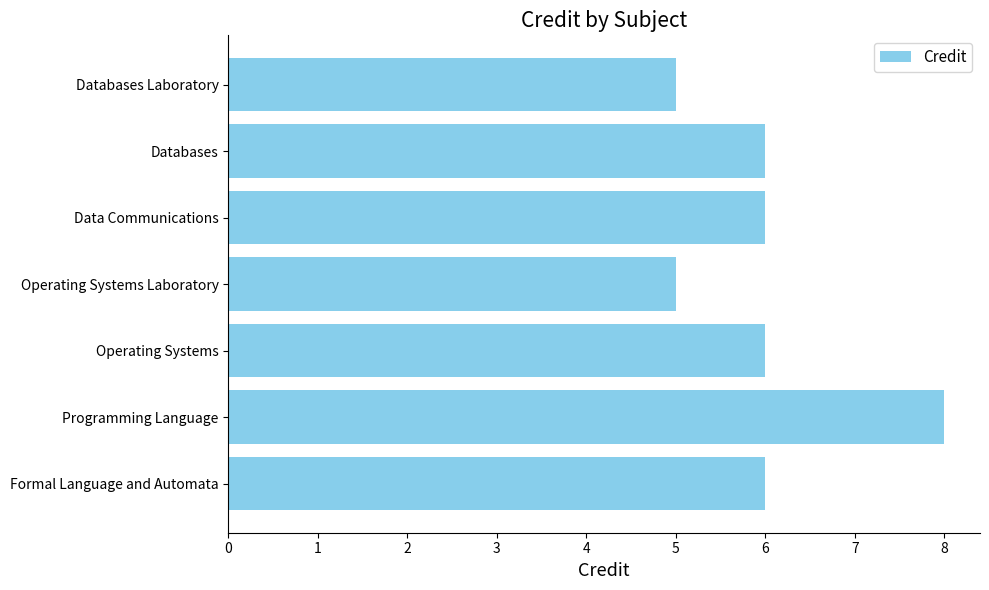

What is the difference between the maximum and second lowest values?

3